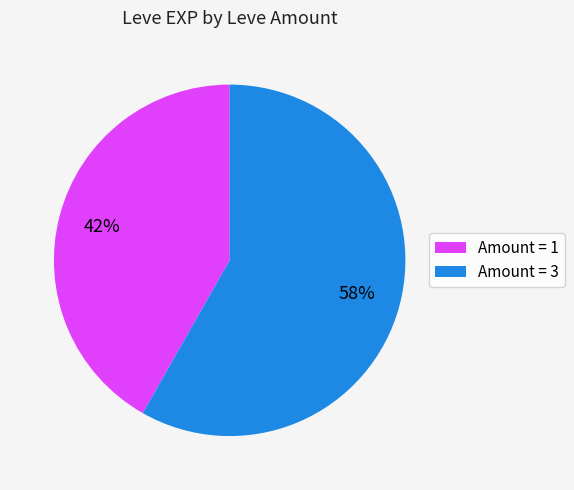

Is it true that Amount = 3 is 58% of the pie?

True